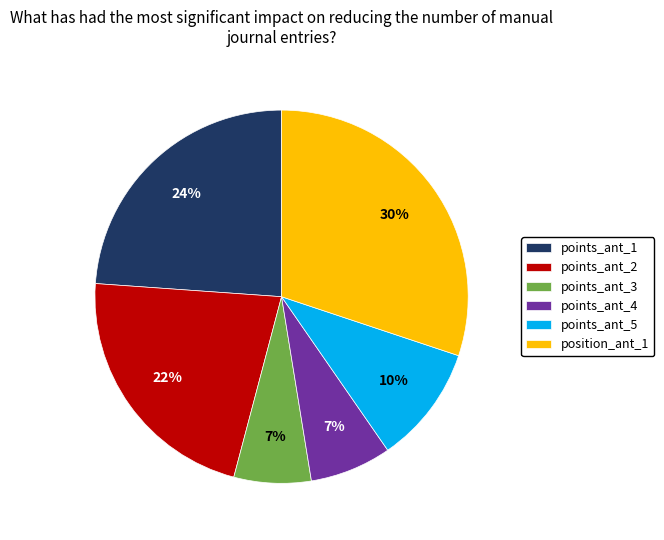

Which slice is the largest?

position_ant_1